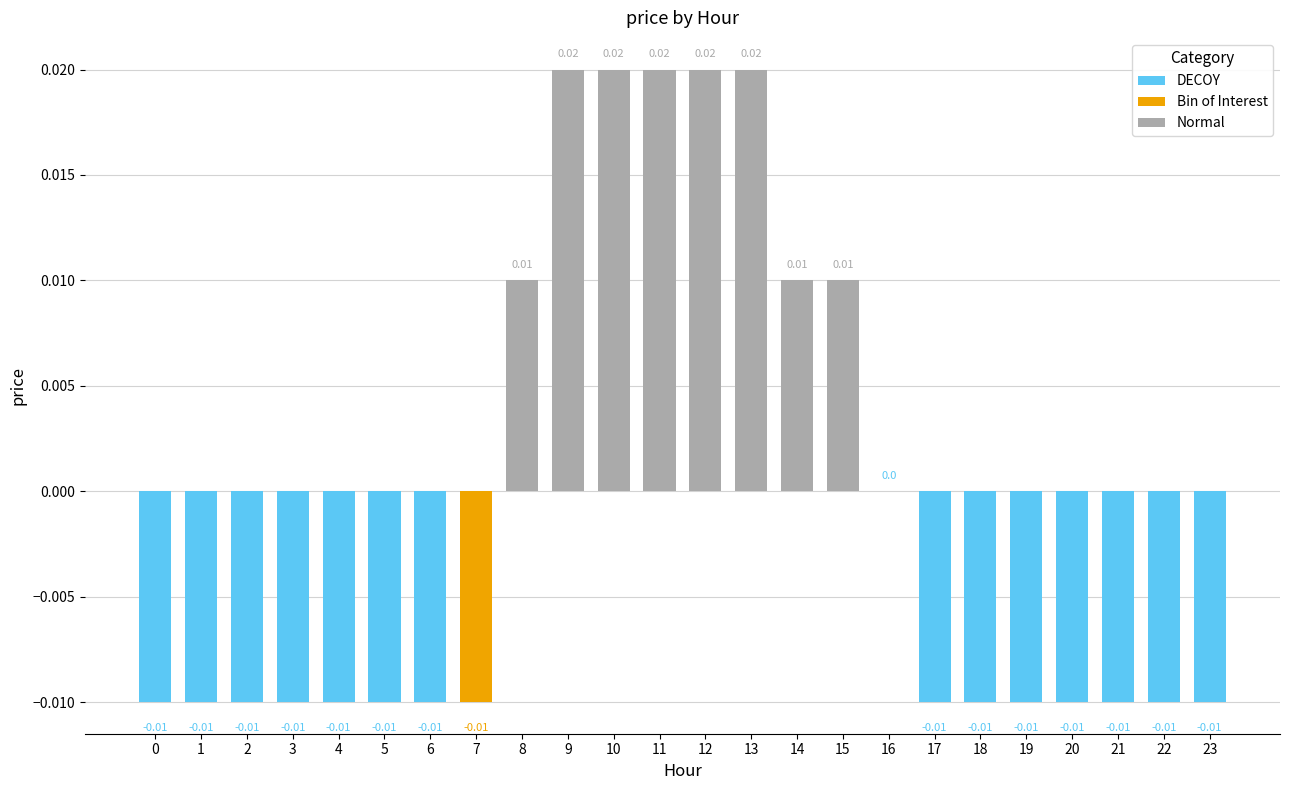

Which has a higher value, 20 or 12?

12